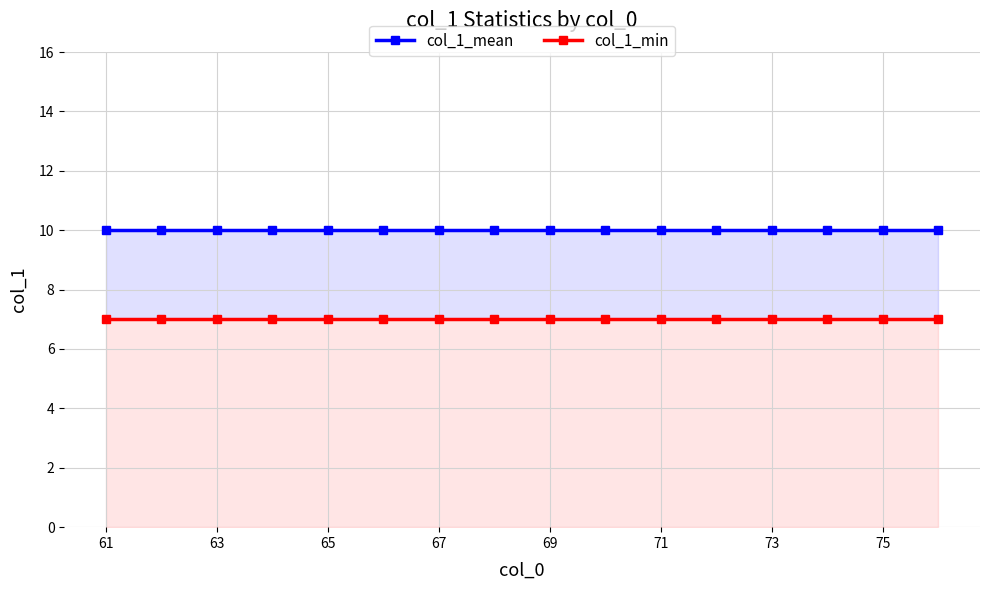

What is the spread (max minus min) of values at 61?

3